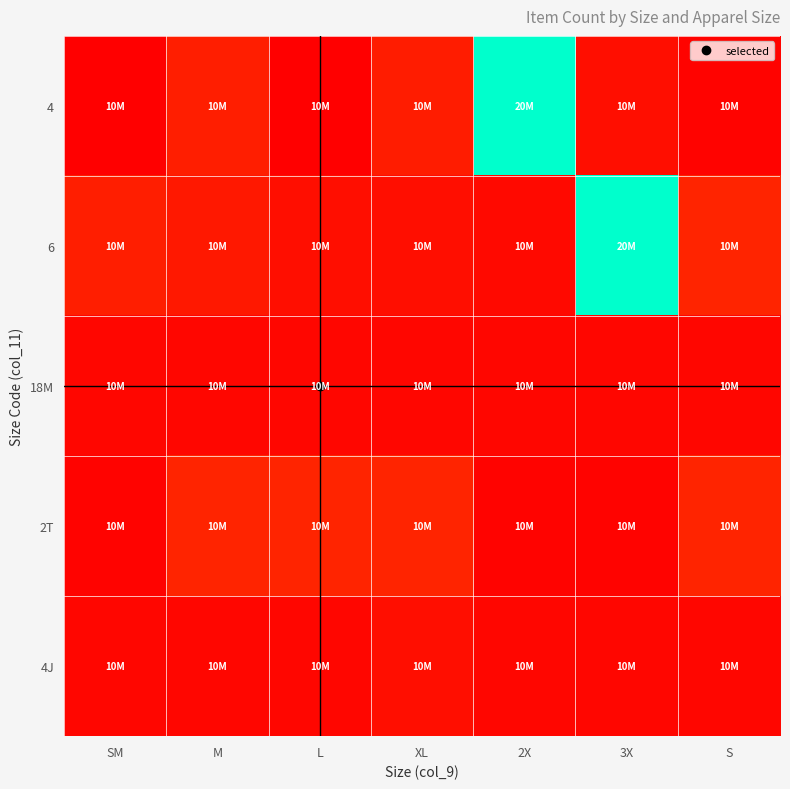

At how many categories does at least one series exceed 16827987?

2